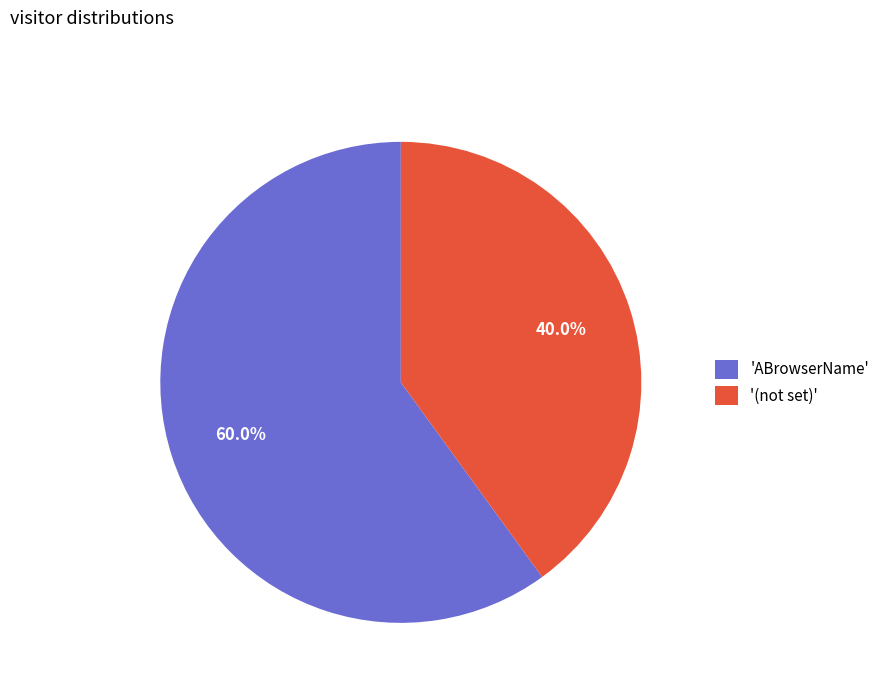

What is the smallest slice in the pie chart?

'(not set)'